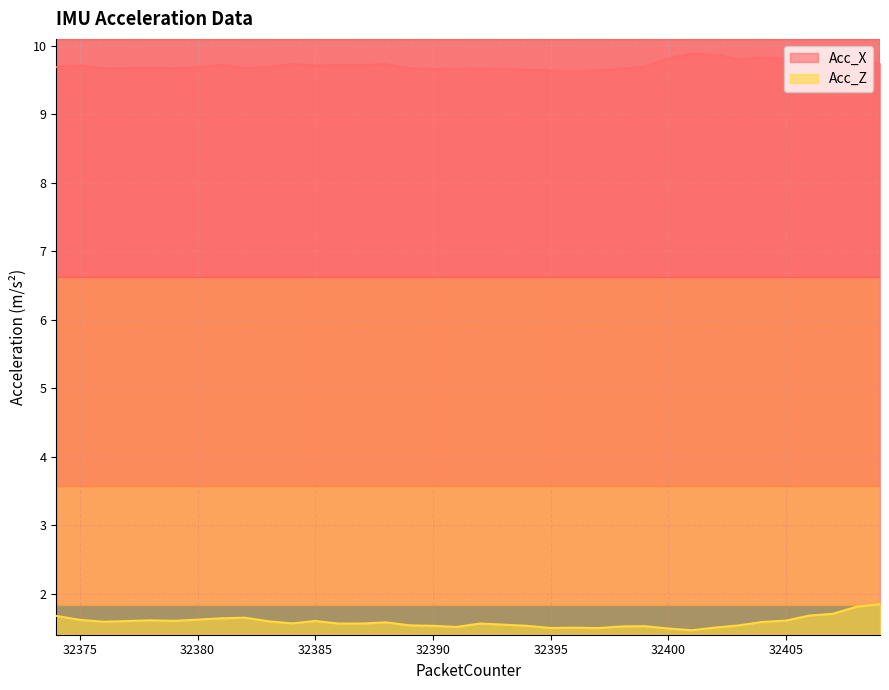

What is the value of the Acc_Z point at the 7th from the left?

1.6